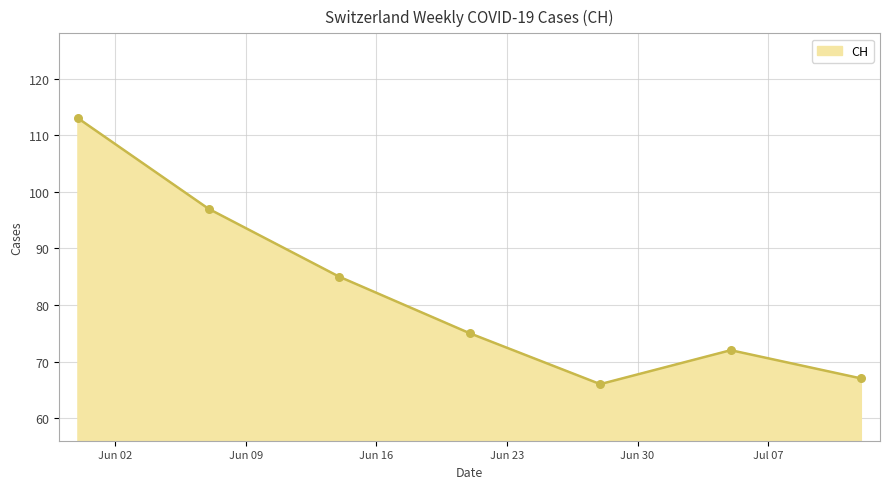

What is the difference between the maximum and minimum values?

47